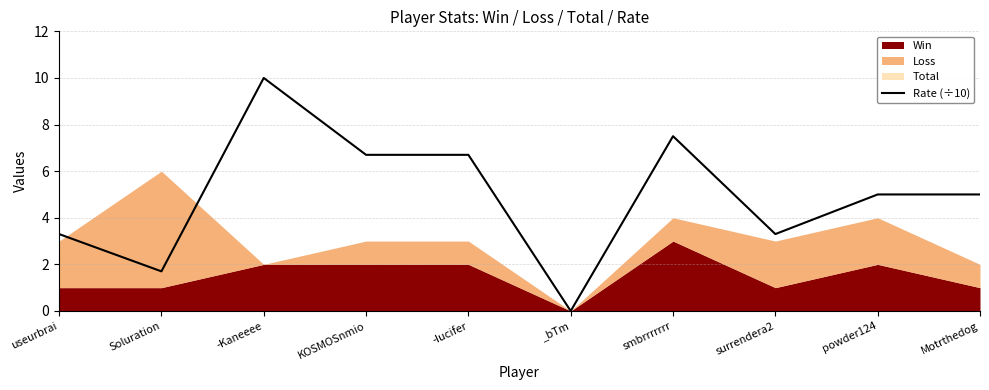

How many data points are above 5?

4